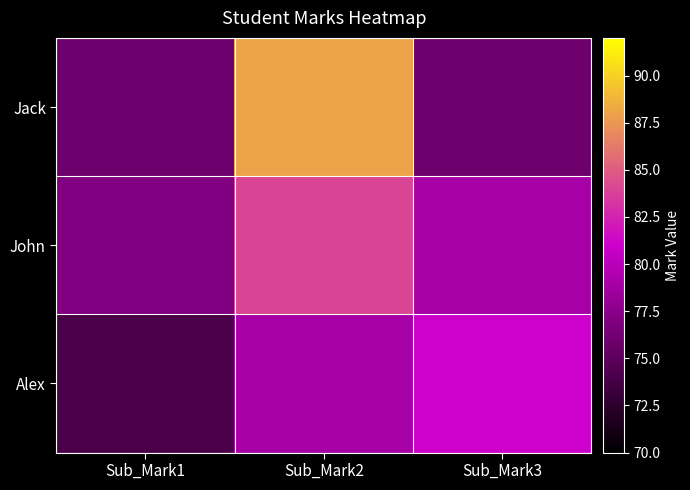

Which series changed the most between Sub_Mark1 and Sub_Mark2?

Jack